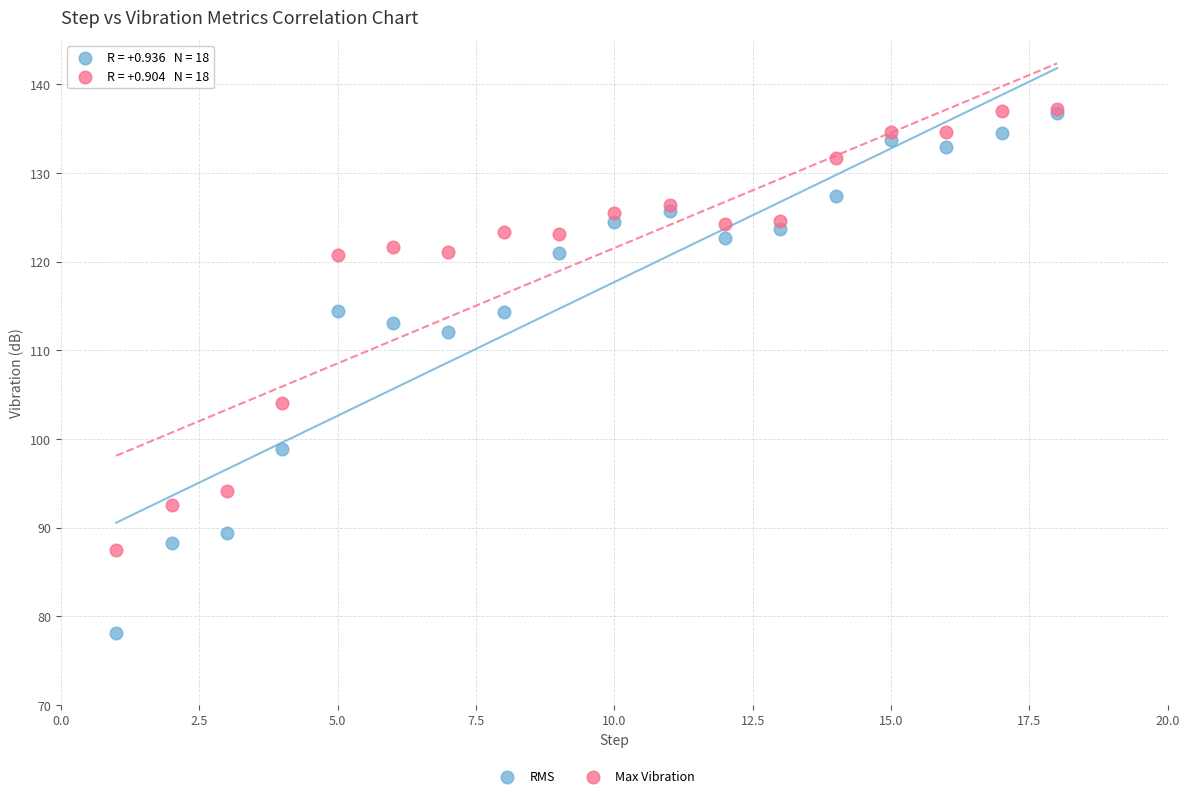

In the RMS series, what Y value is closest to 107?

112.0